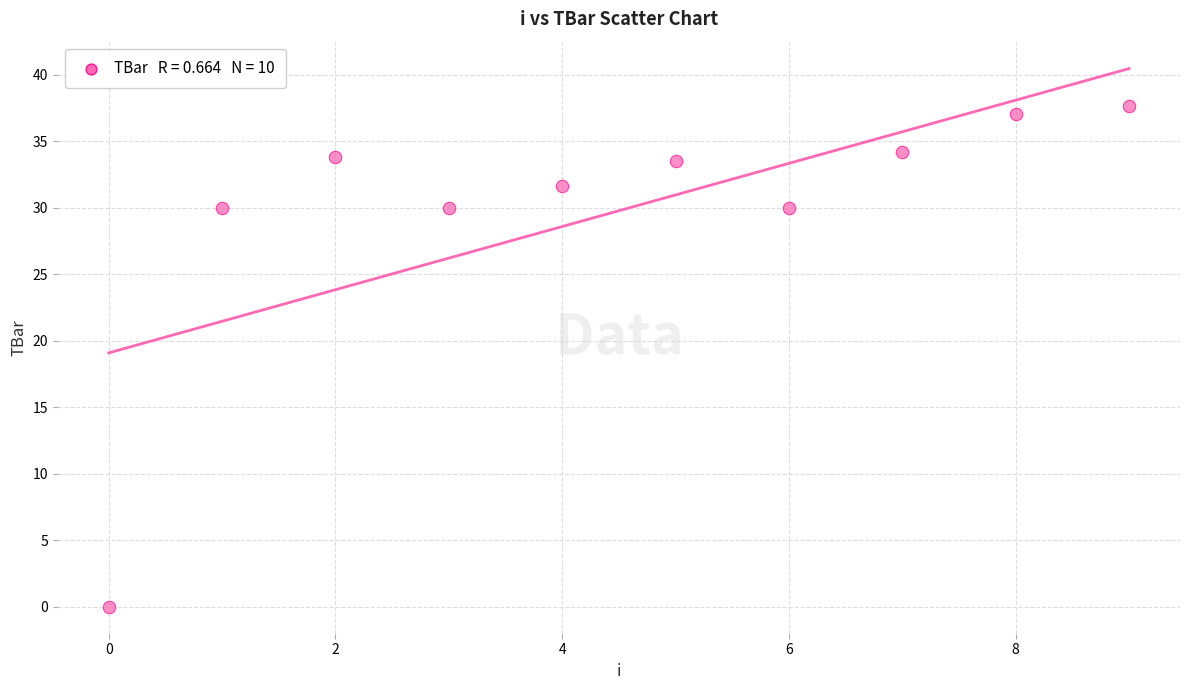

What is the average Y value?

29.8